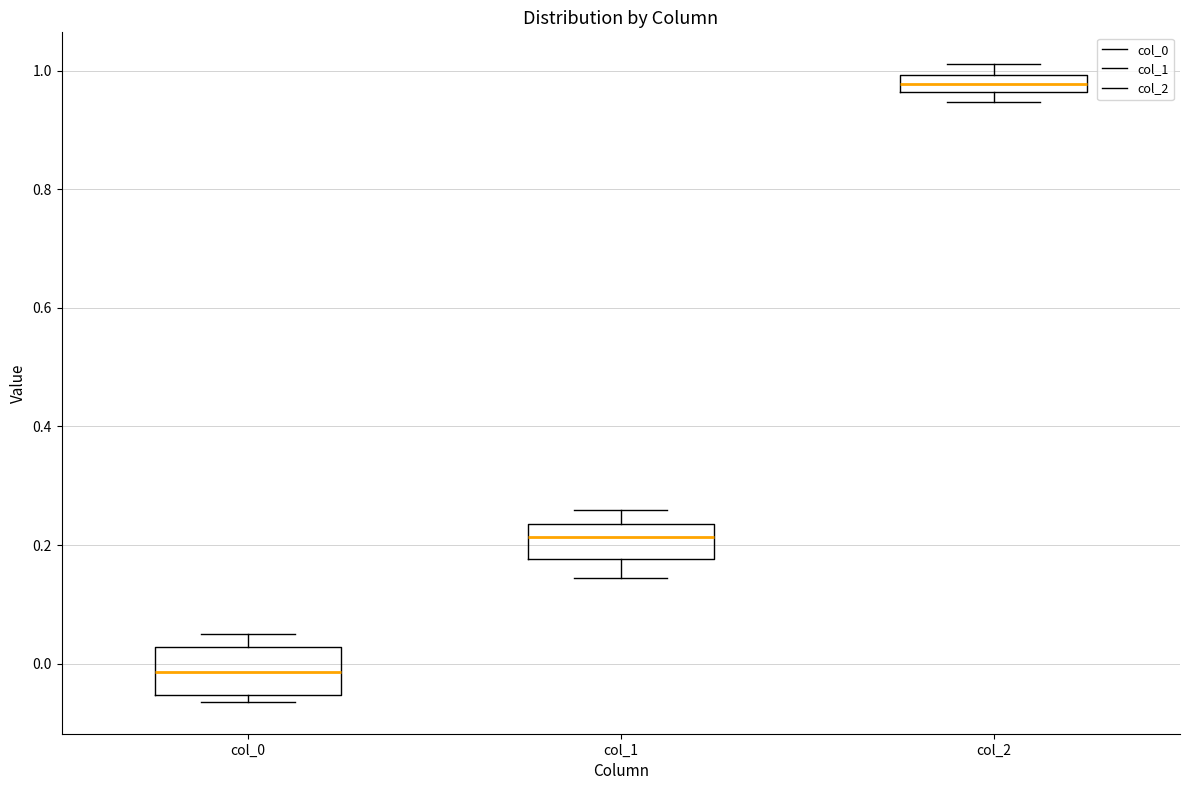

Which box's median line is the highest?

col_2